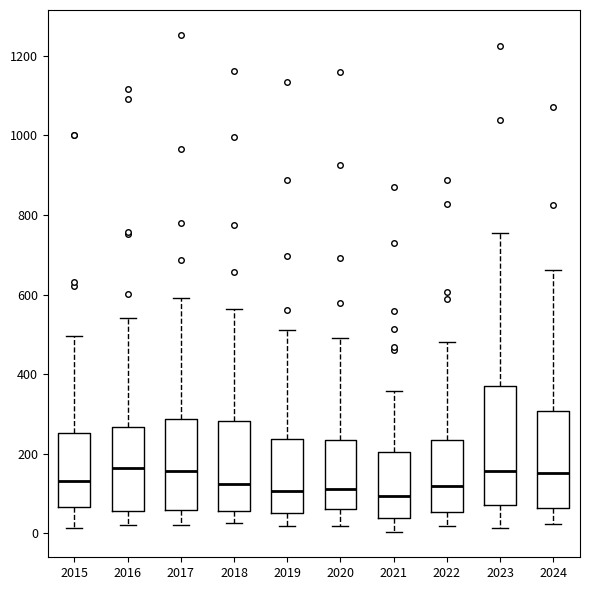

Comparing the boxes themselves (not the whiskers), which one is the tallest?

2023